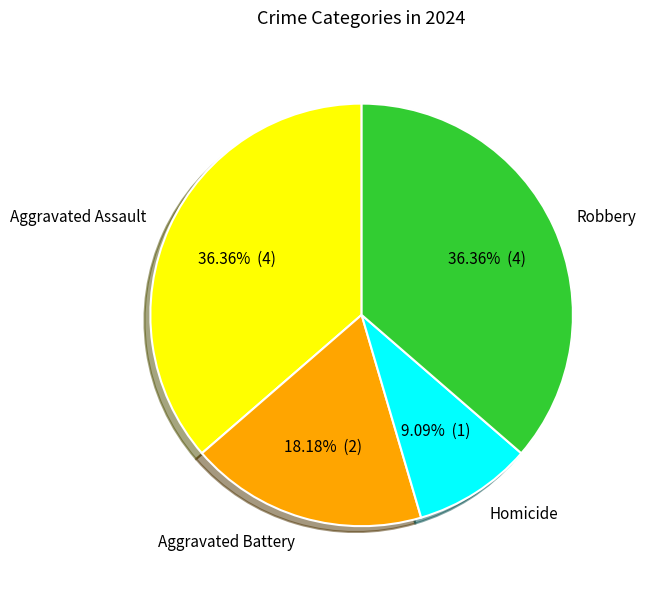

Does any single category account for the majority?

No